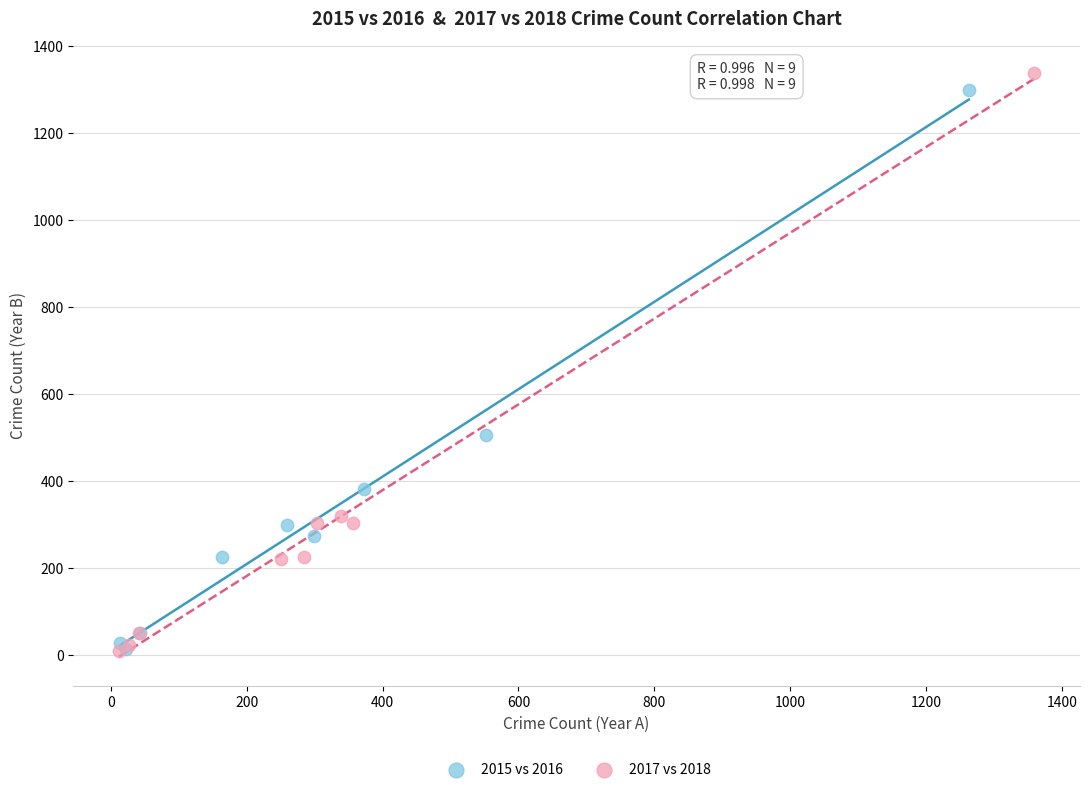

Which series has the largest Y range (max minus min)?

2017 vs 2018